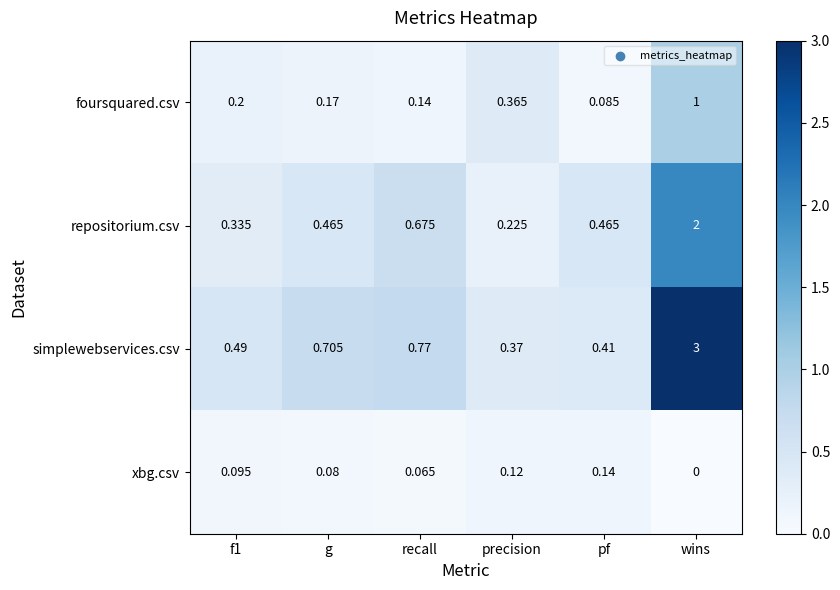

Which series has the largest range (max minus min)?

simplewebservices.csv